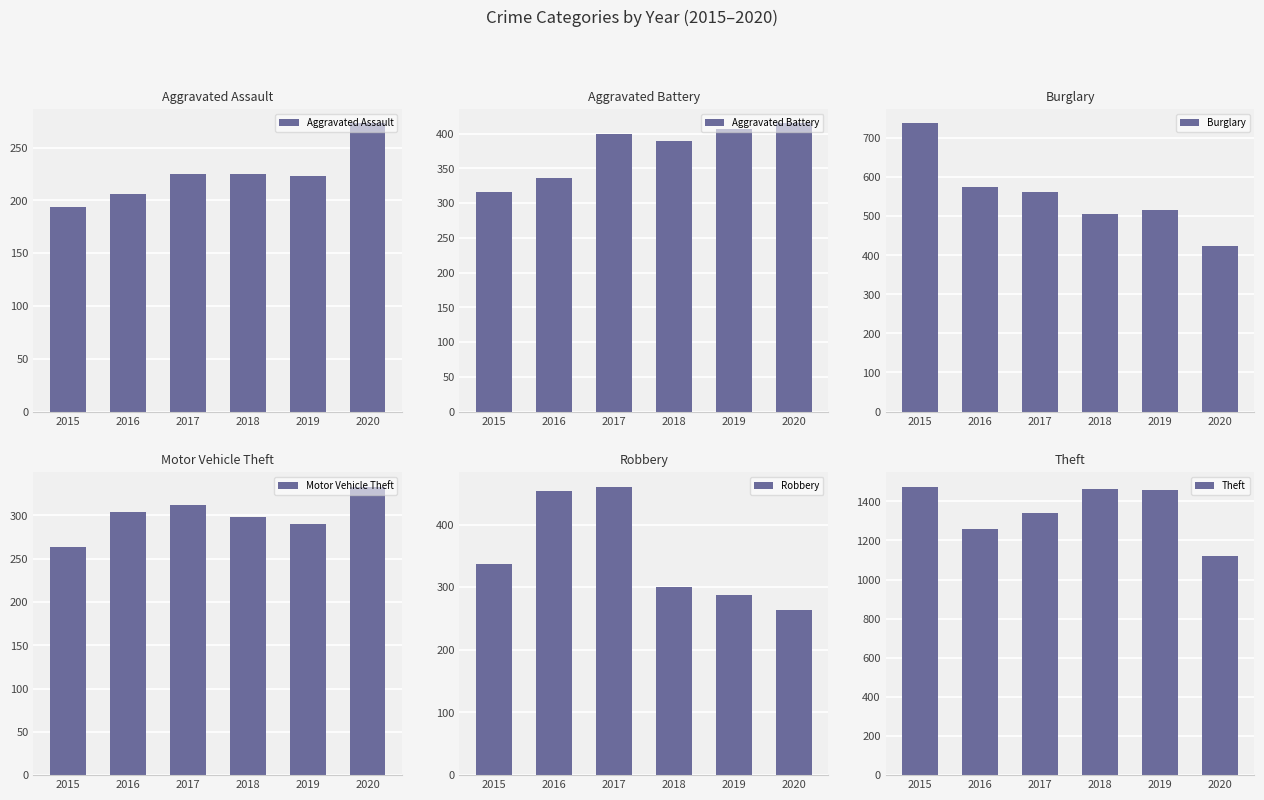

What is the difference between the highest and lowest values at 2018?

1236